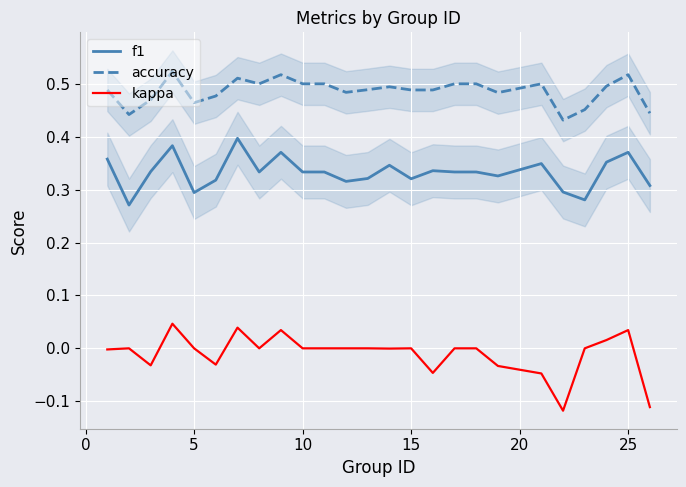

True or false: f1 and accuracy cross at least once.

False